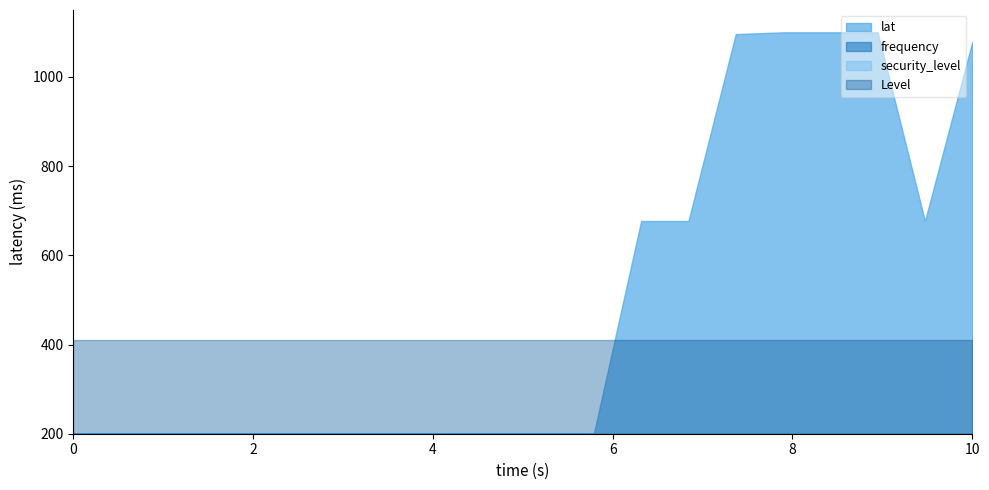

True or false: security_level and Level intersect in this chart.

False